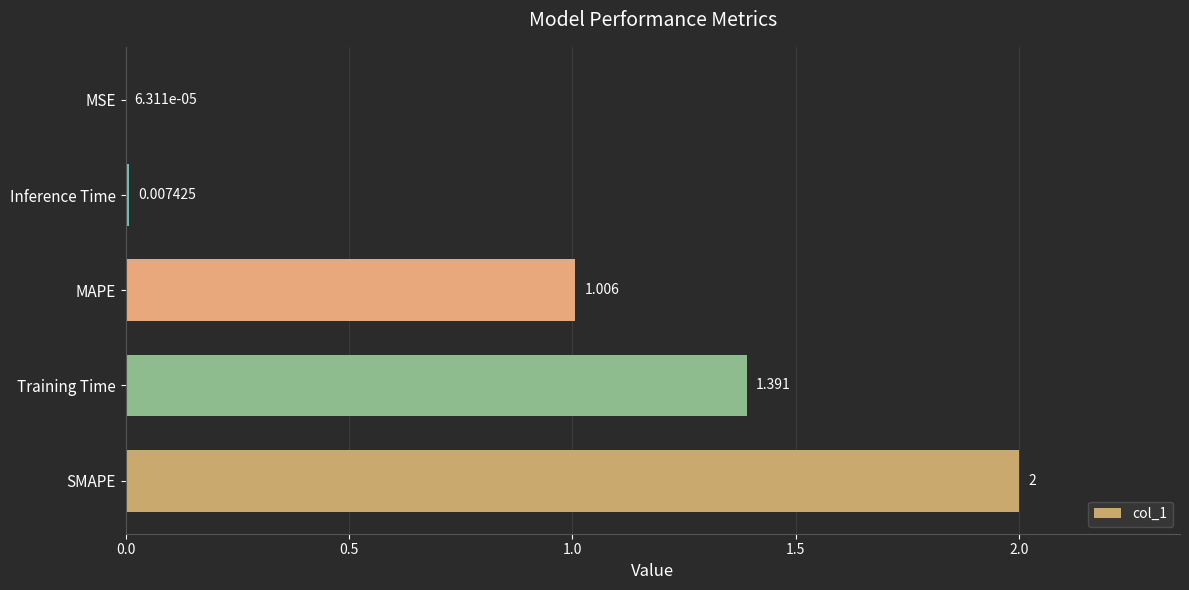

Which label corresponds to the largest value in the chart?

SMAPE